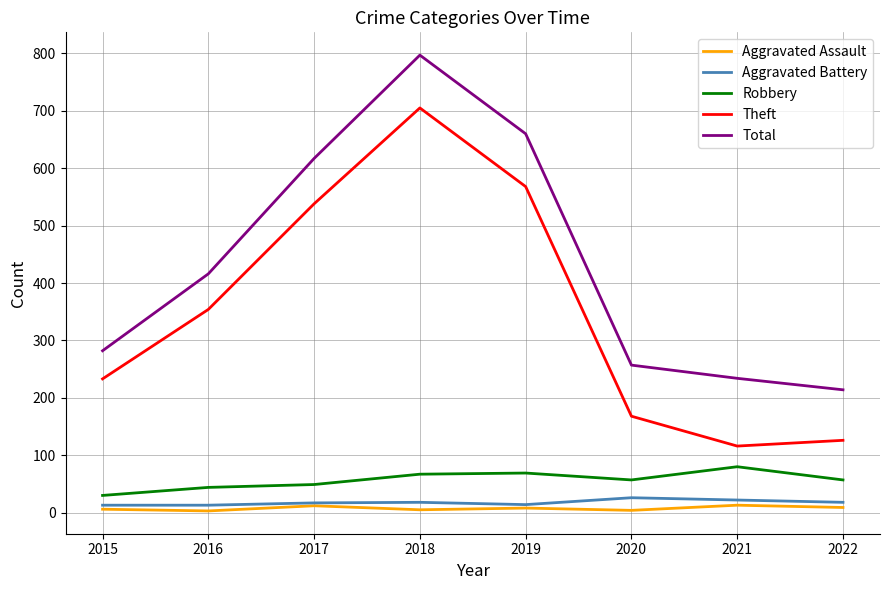

What is the sum of all Total values?

3477